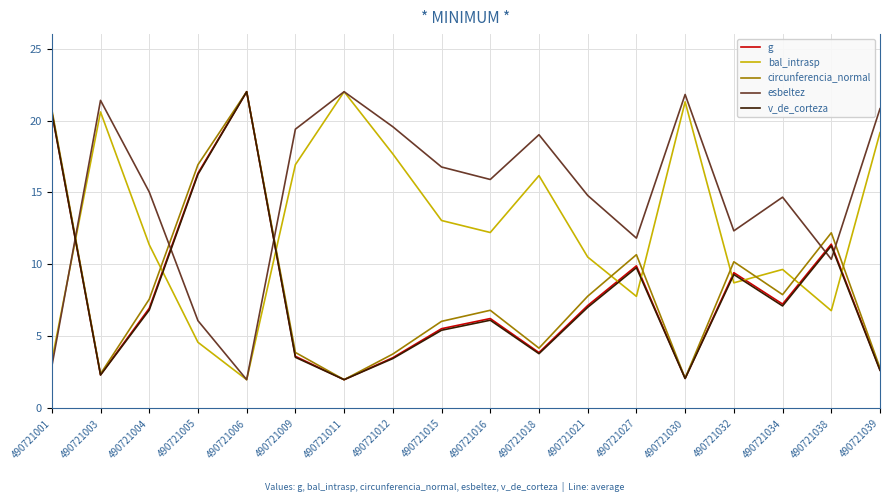

Where is v_de_corteza nearest to the value 12?

490721038